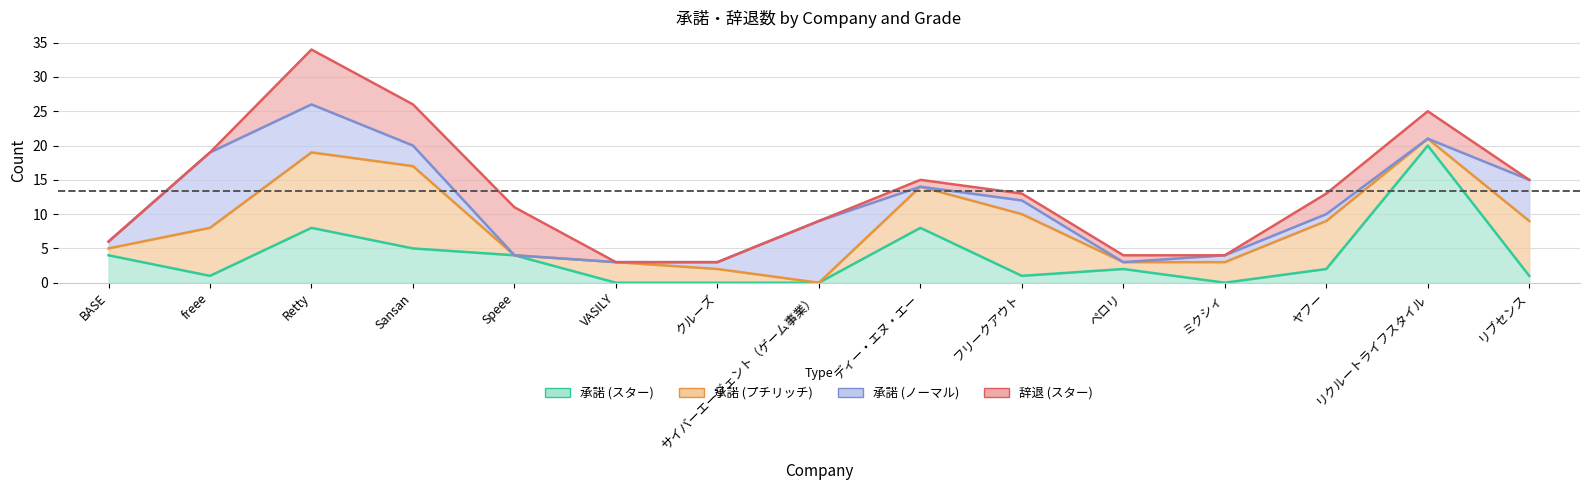

What is the difference between the maximum and minimum values in the 承諾 (プチリッチ) series?

12